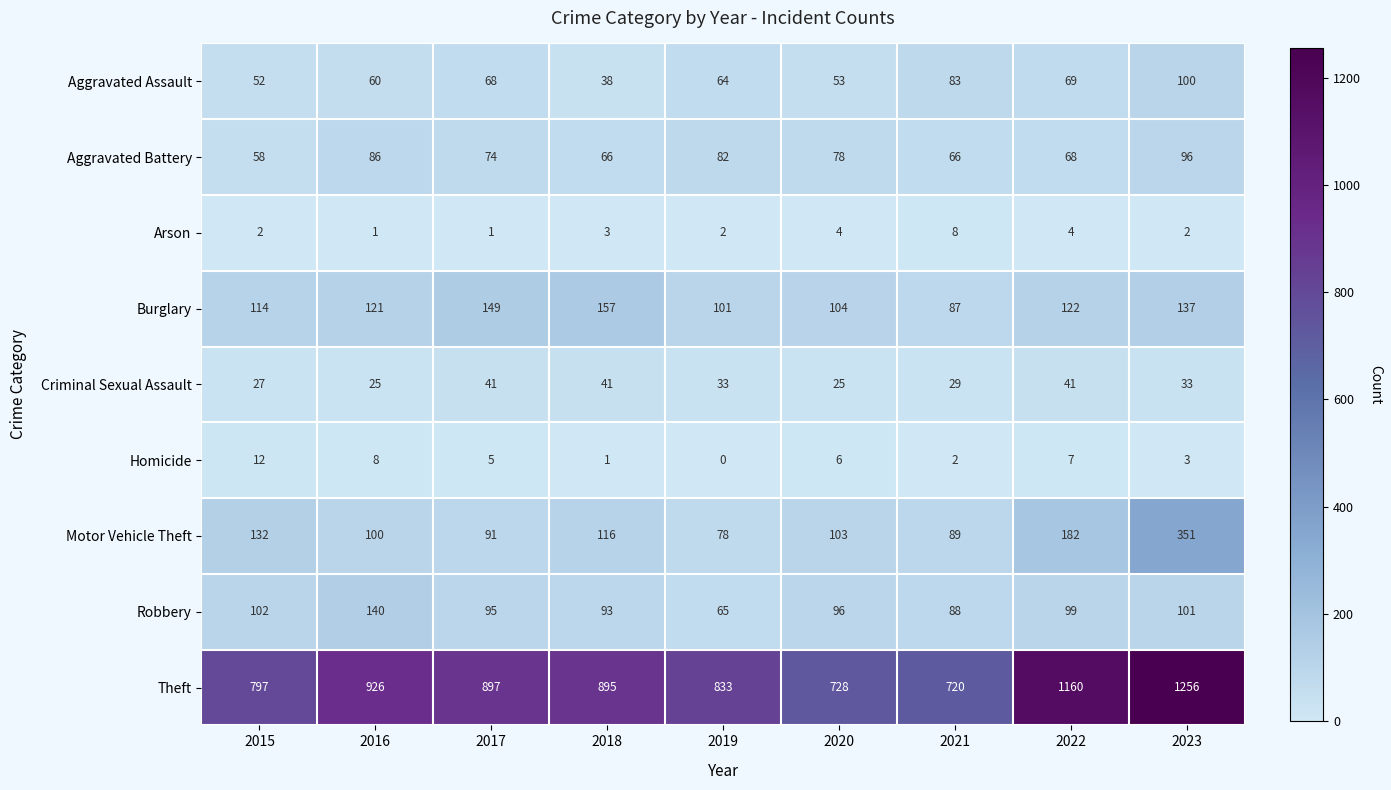

Rank the series by their maximum value, from lowest to highest.

Arson, Homicide, Criminal Sexual Assault, Aggravated Battery, Aggravated Assault, Robbery, Burglary, Motor Vehicle Theft, Theft